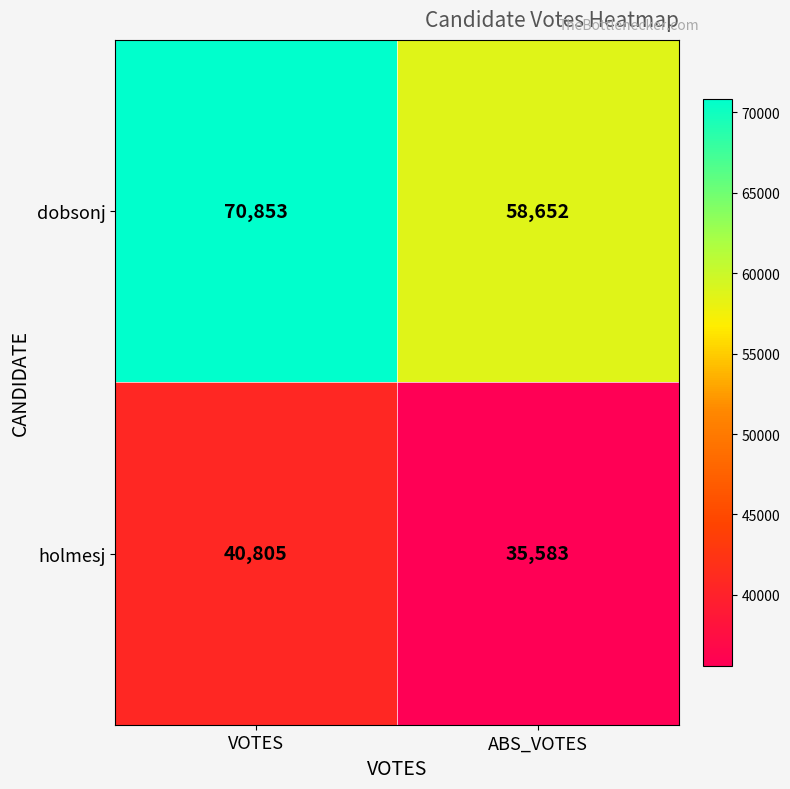

Reading left to right, extract all data points from this chart.

dobsonj: 70853	58652
holmesj: 40805	35583